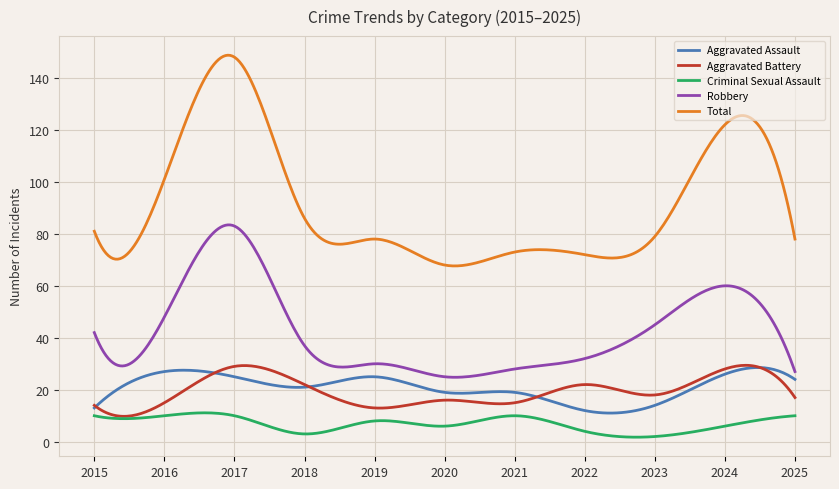

Which series has the widest spread of values?

Total